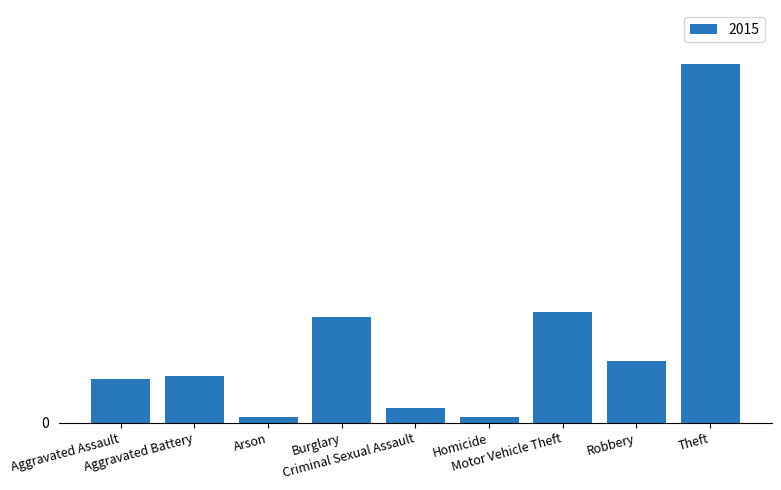

Are the bars horizontal?

No